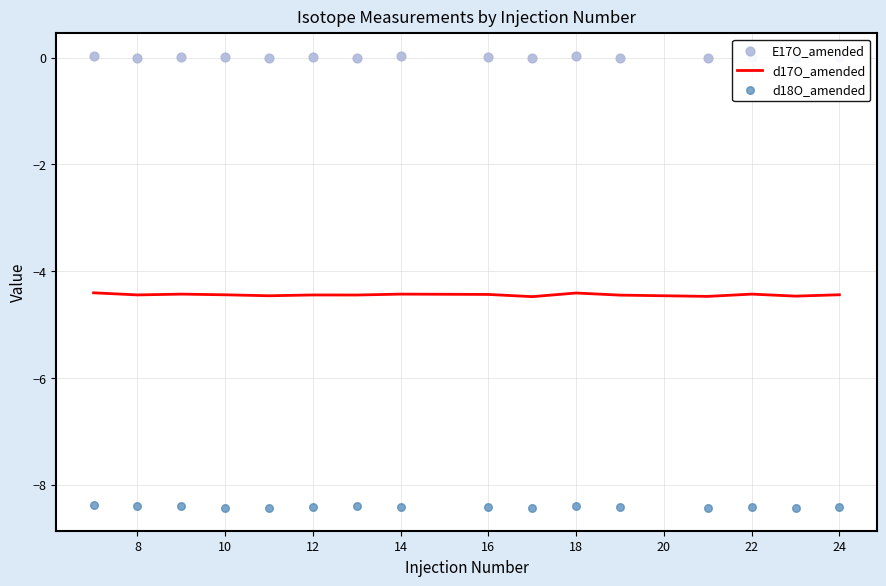

Which series contains the lowest Y value?

d18O_amended